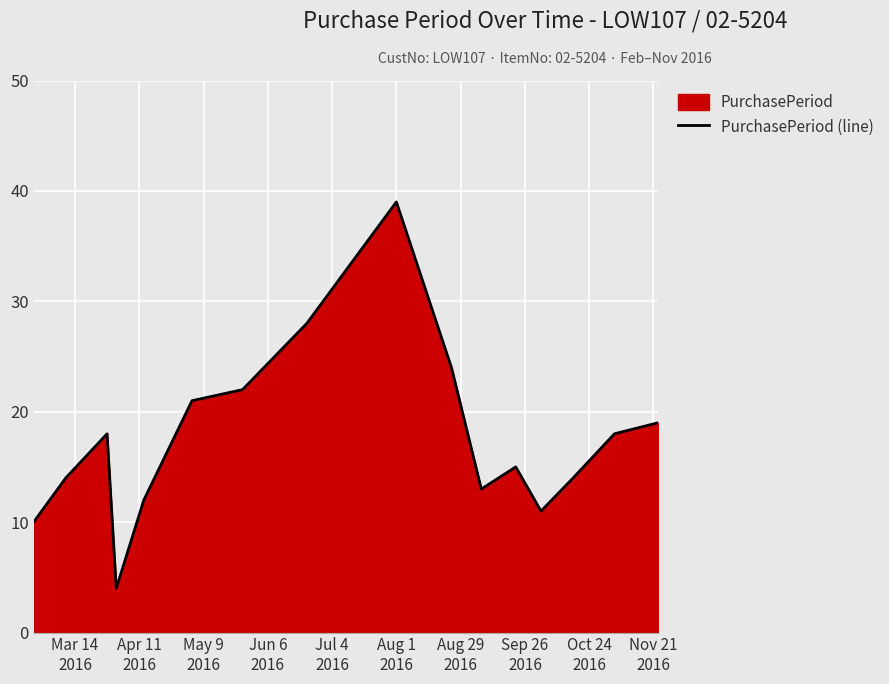

What is the greatest value displayed?

39